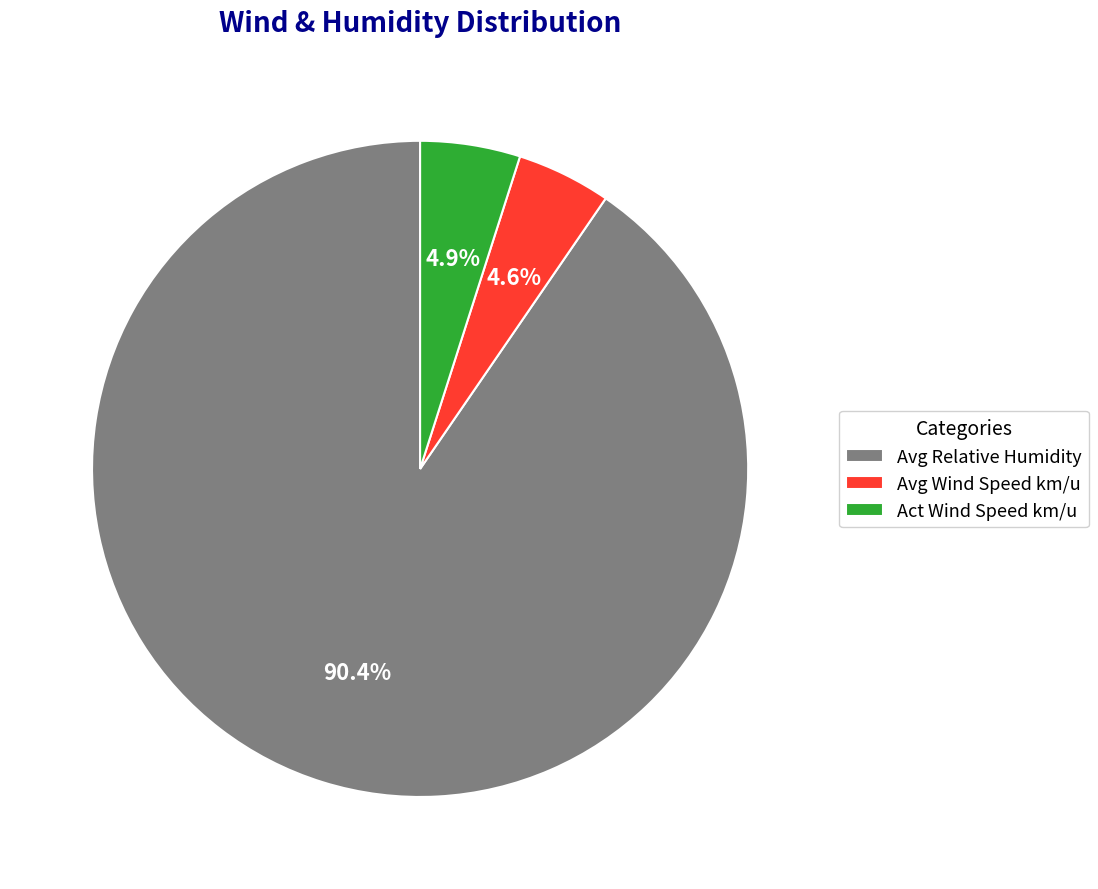

What is the largest slice in the pie chart?

Avg Relative Humidity